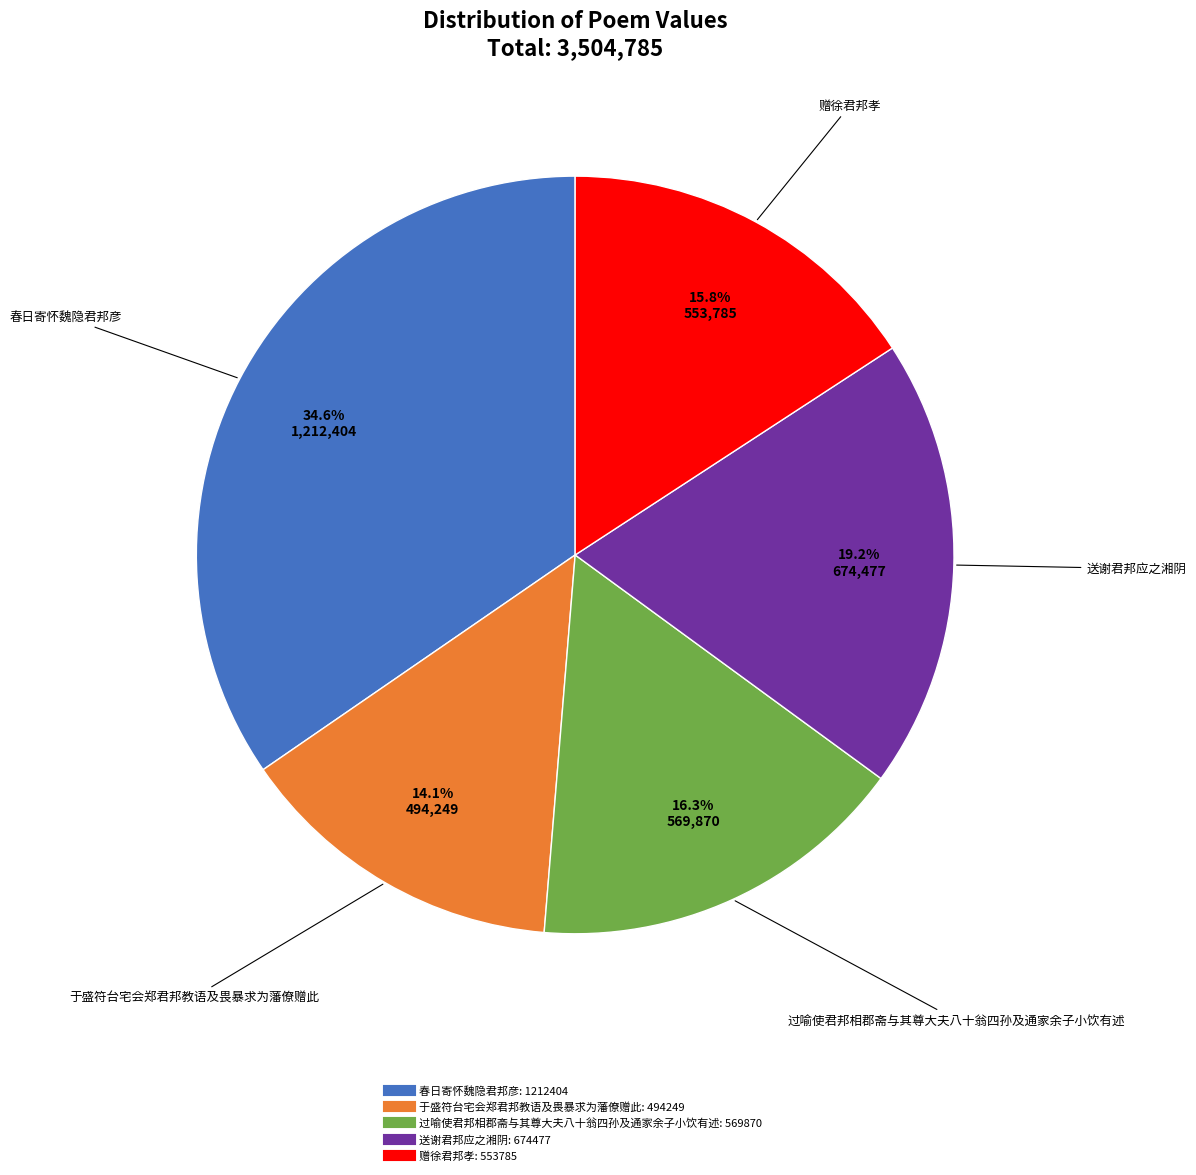

To the nearest percent, what portion does 春日寄怀魏隐君邦彦 represent?

35%